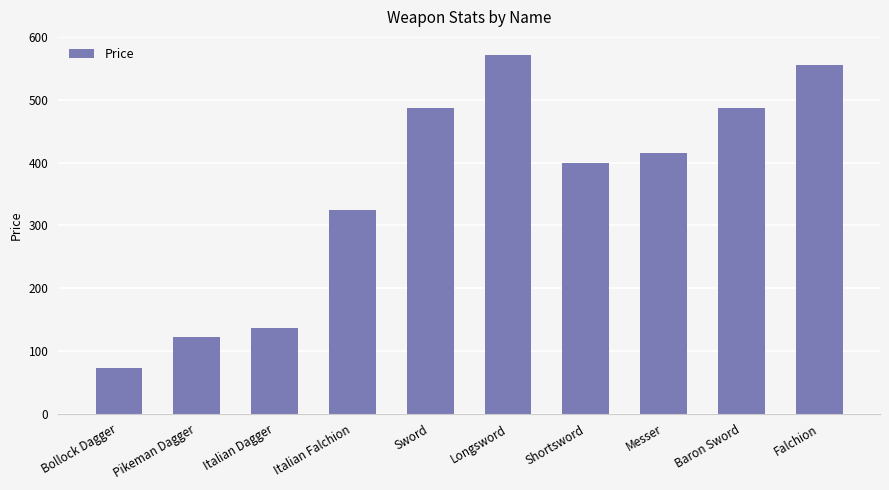

How many bars are there in total?

10